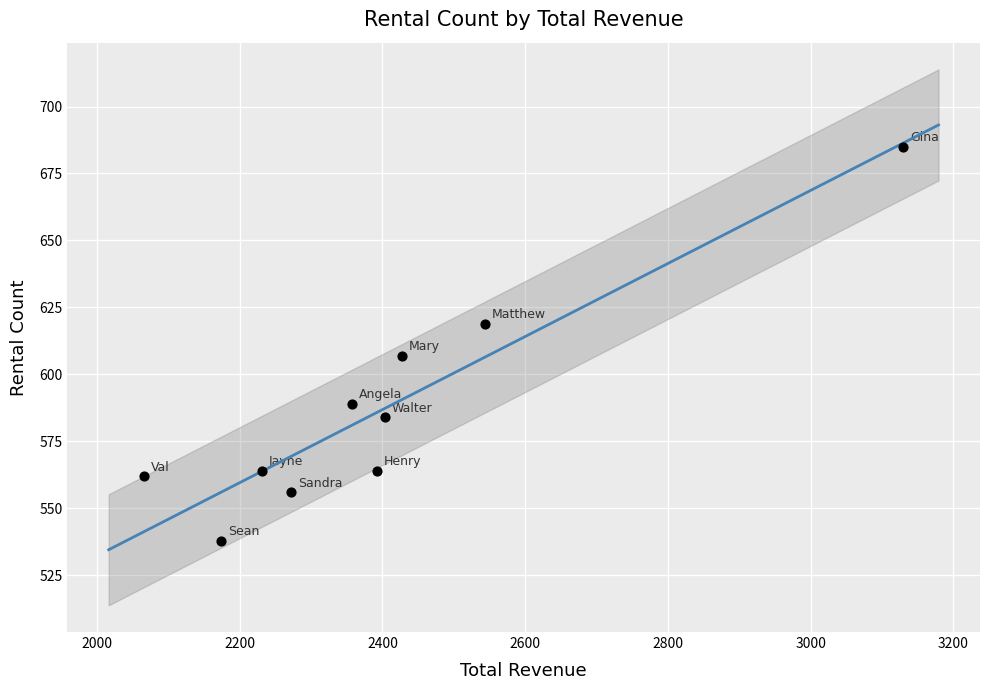

What Y value in the scatter plot is closest to 611?

607